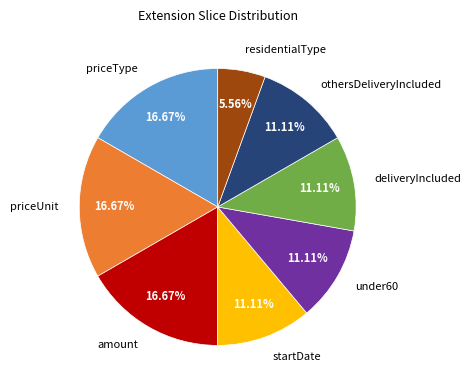

Which slice is the smallest?

residentialType